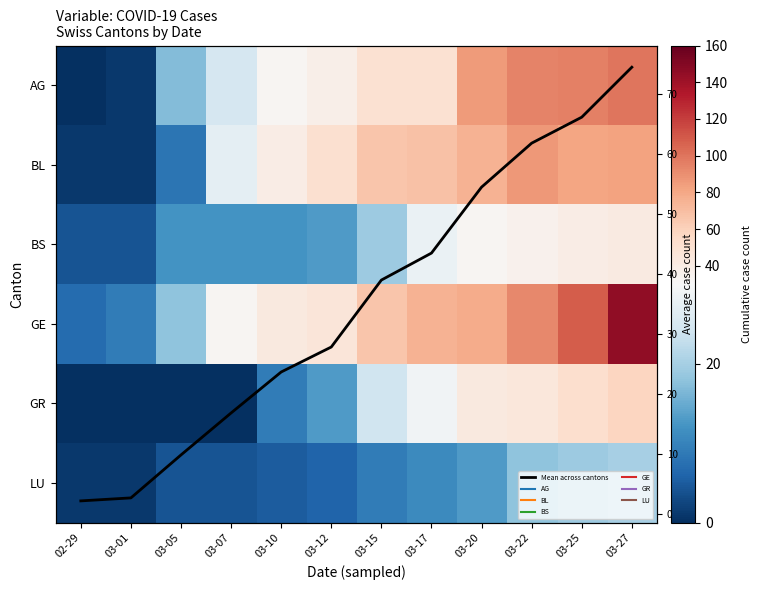

How many categories are shown in the chart?

12